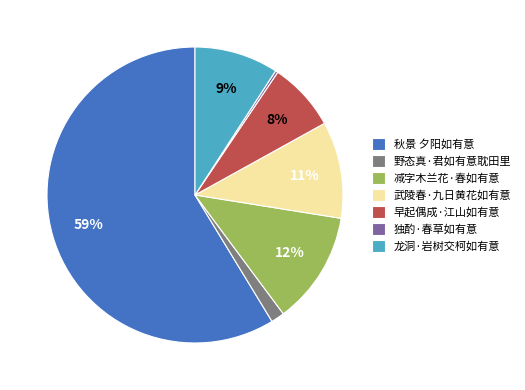

To the nearest percent, what is the average slice percentage?

14%